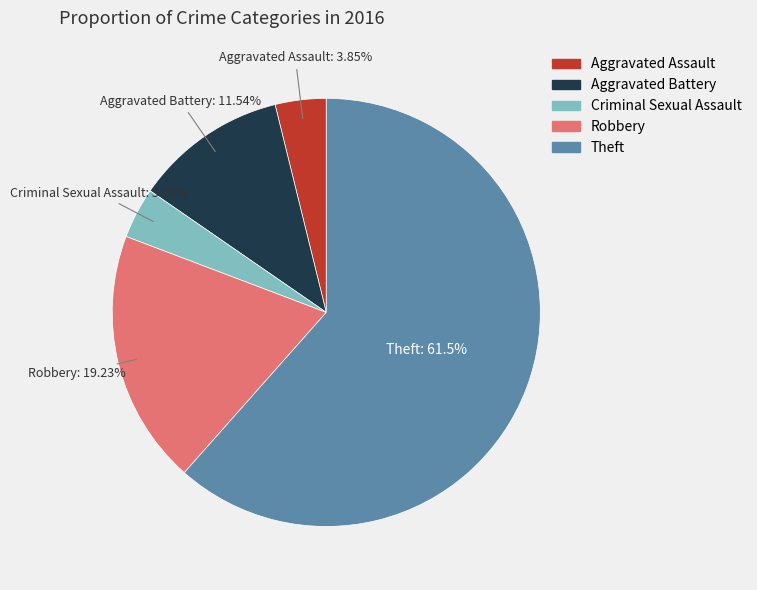

Count the number of slices in the pie.

5